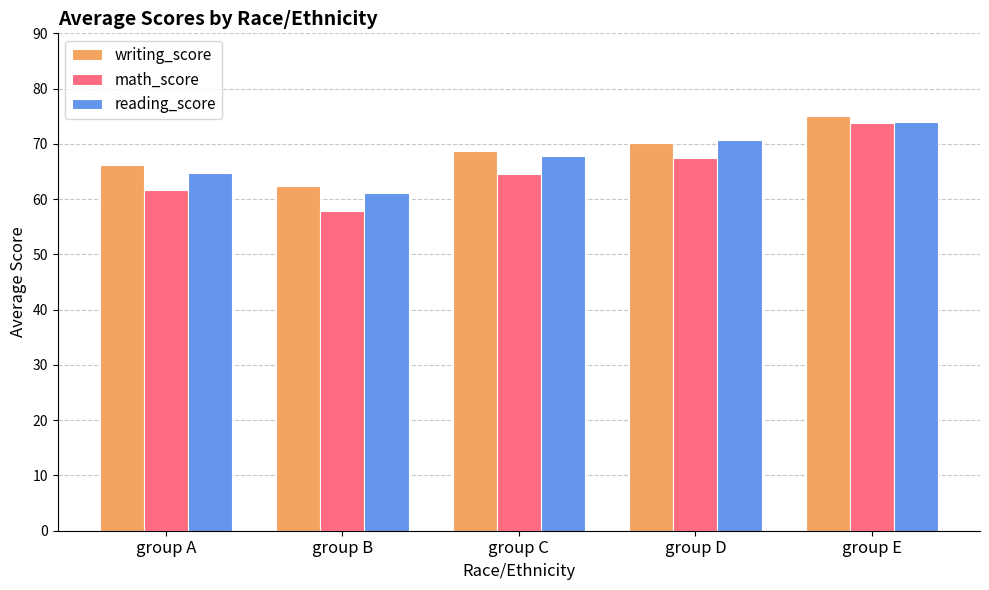

What are all the series names shown in the legend?

writing_score, math_score, reading_score